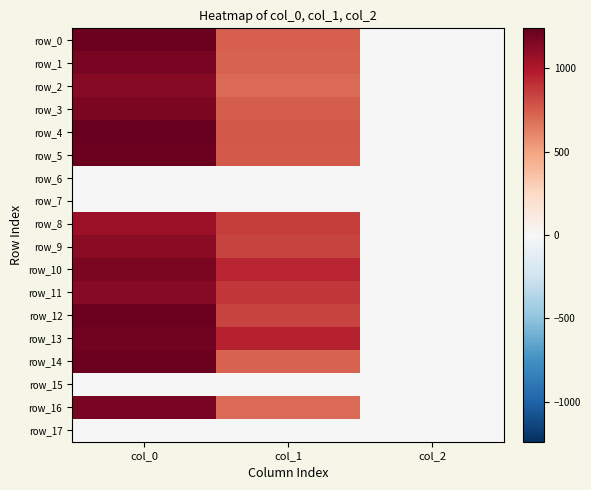

At which category is the sum across all series the highest?

col_0